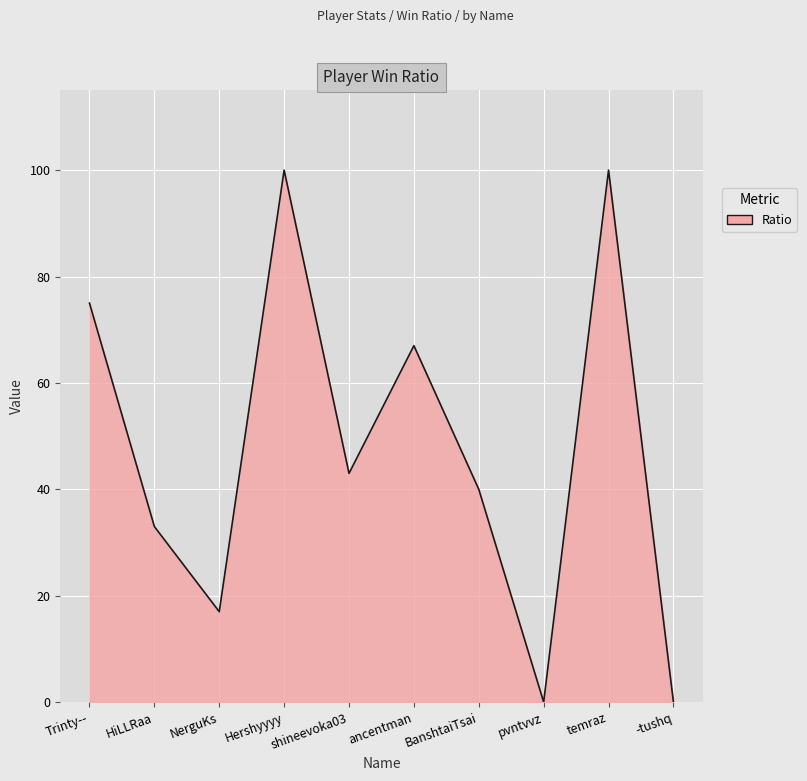

What position from the left is Hershyyyy?

4